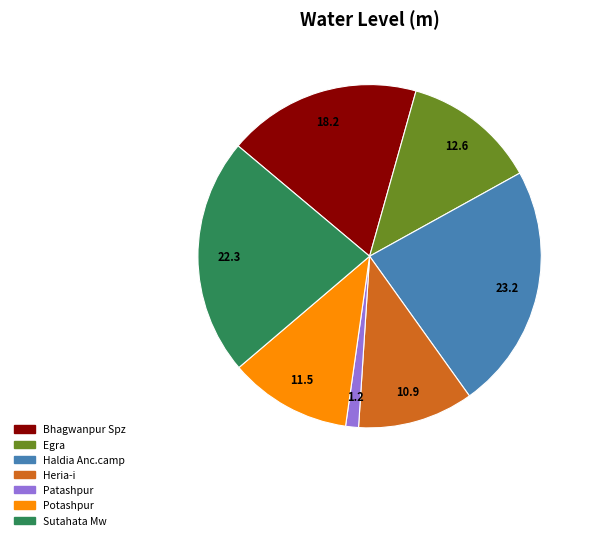

Is it true that Potashpur is 25% of the pie?

False